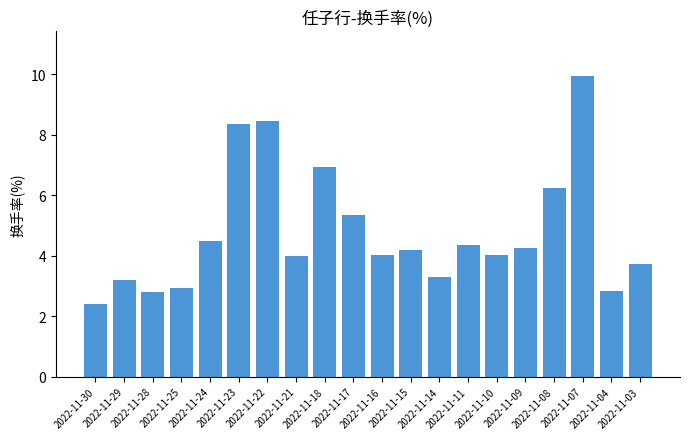

At which label does the data first exceed 4?

2022-11-24